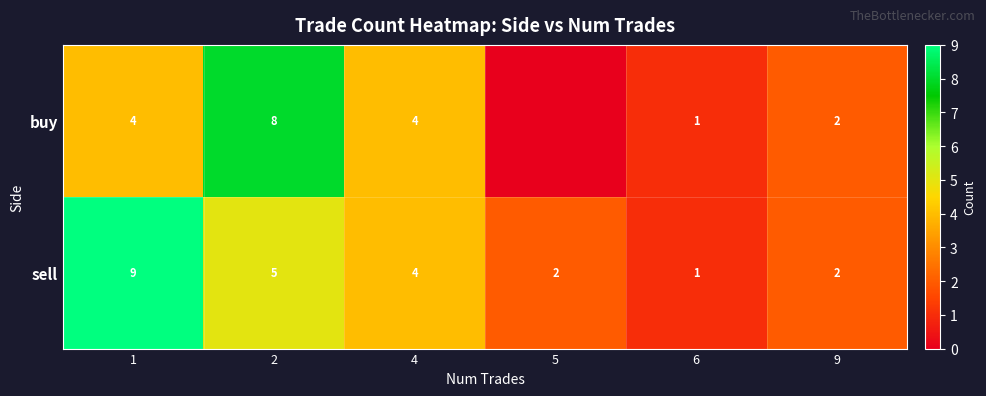

True or false: buy has a value of 6 at 4.

False